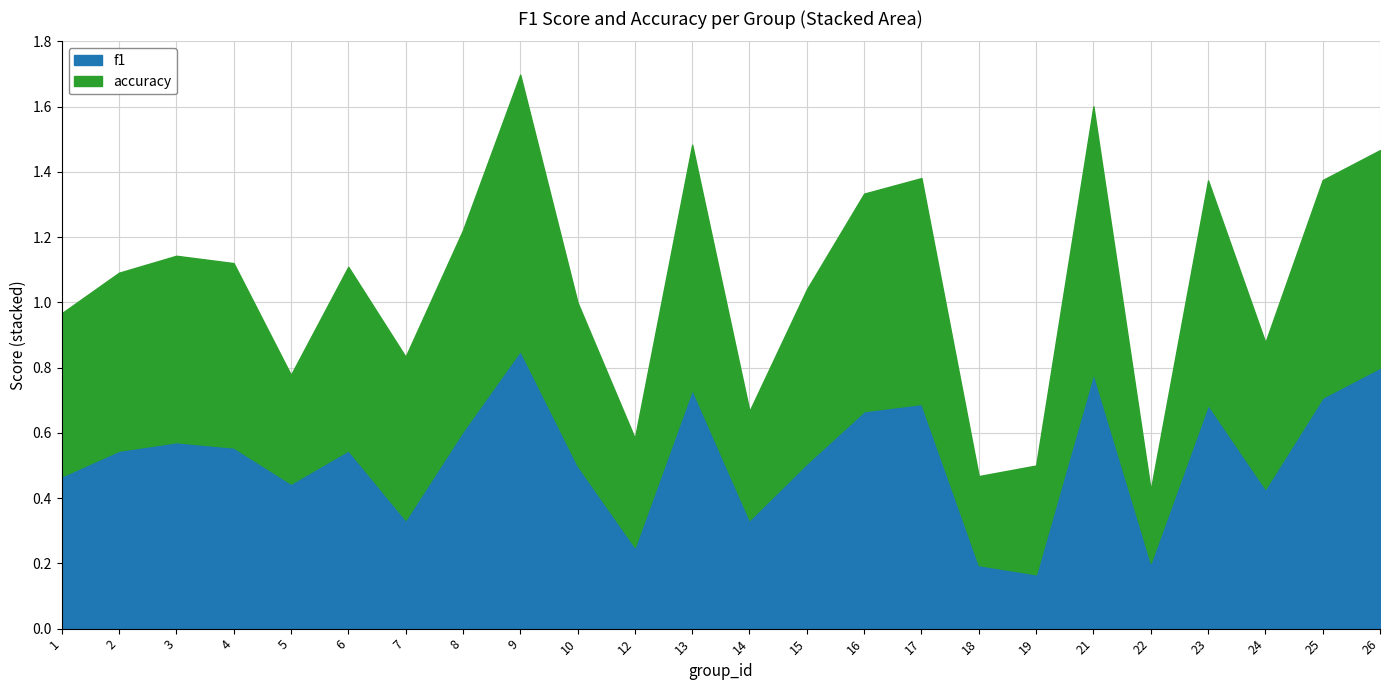

Between 9 and 13, which series saw the biggest shift?

f1